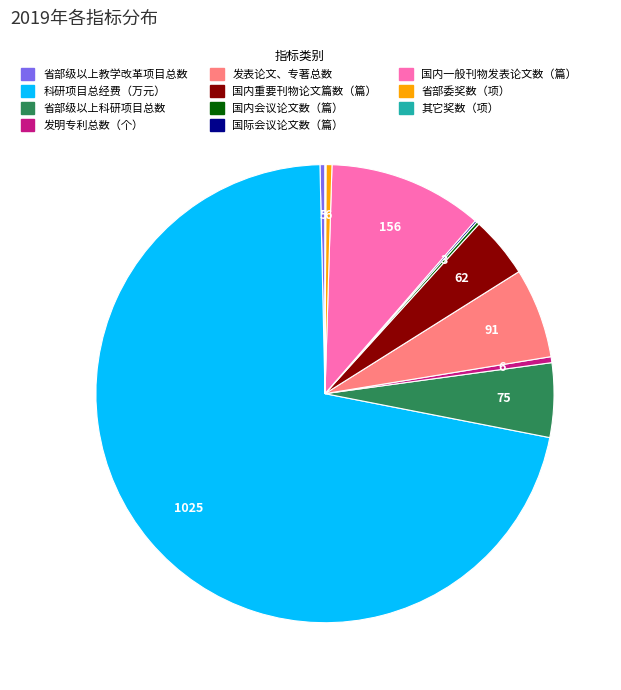

What is the ratio of the value at 发明专利总数（个） to the value at 省部委奖数（项）?

1.0